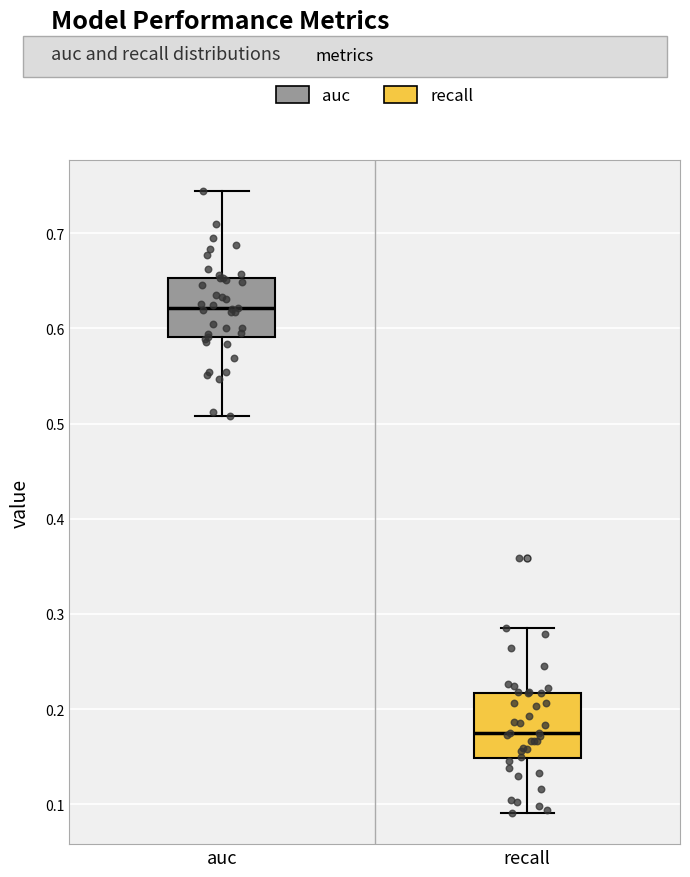

Where does the median line of the box for auc sit on the y-axis? The values are not printed on the chart, so give them approximately, as read against the axis.

0.62